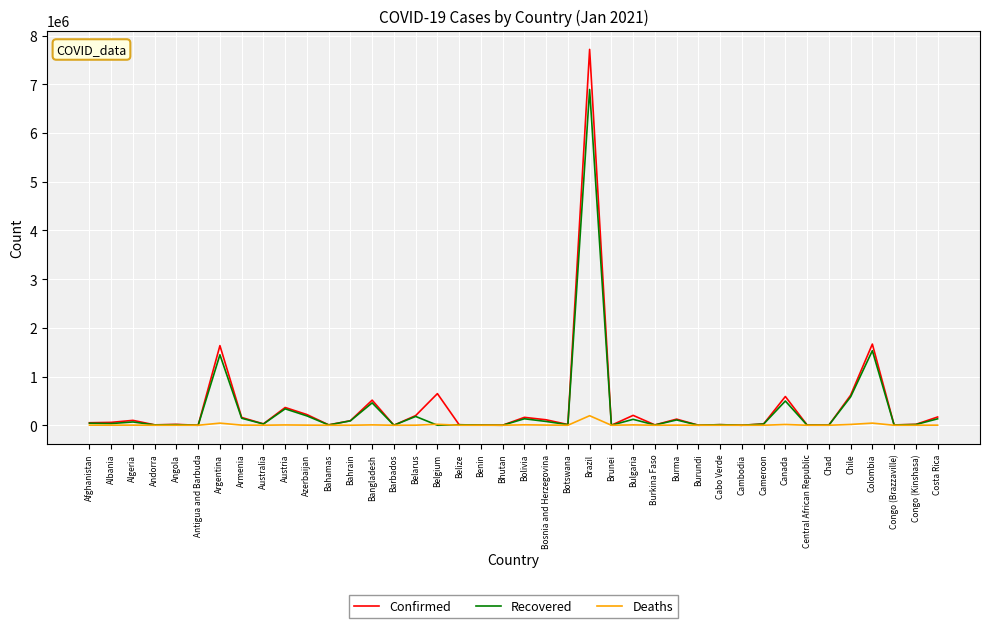

What is the difference between the second highest and minimum values in the Recovered series?

1530973